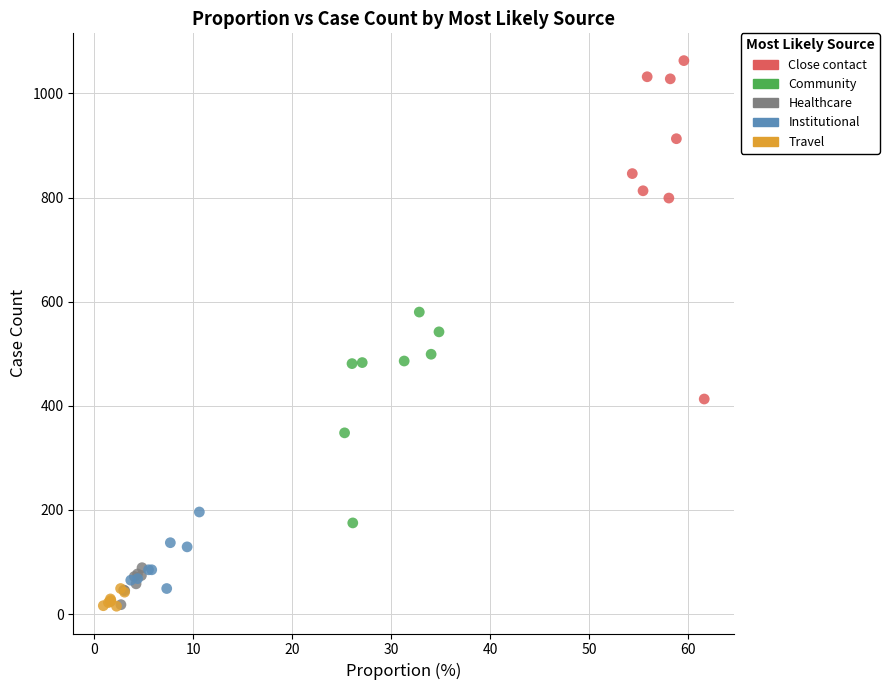

Which series reaches the maximum Y coordinate?

Close contact